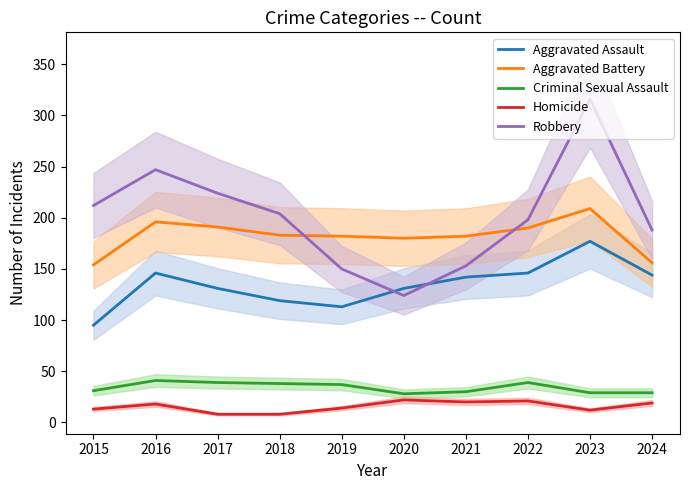

Where does the Homicide series first go above 18?

2020